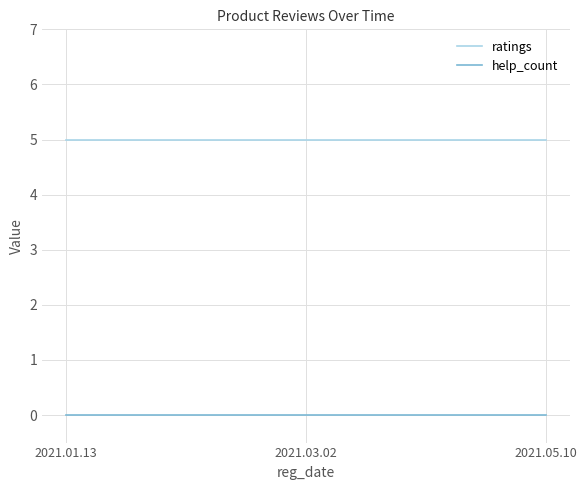

Is it true that help_count equals 0 at 2021.05.10?

True